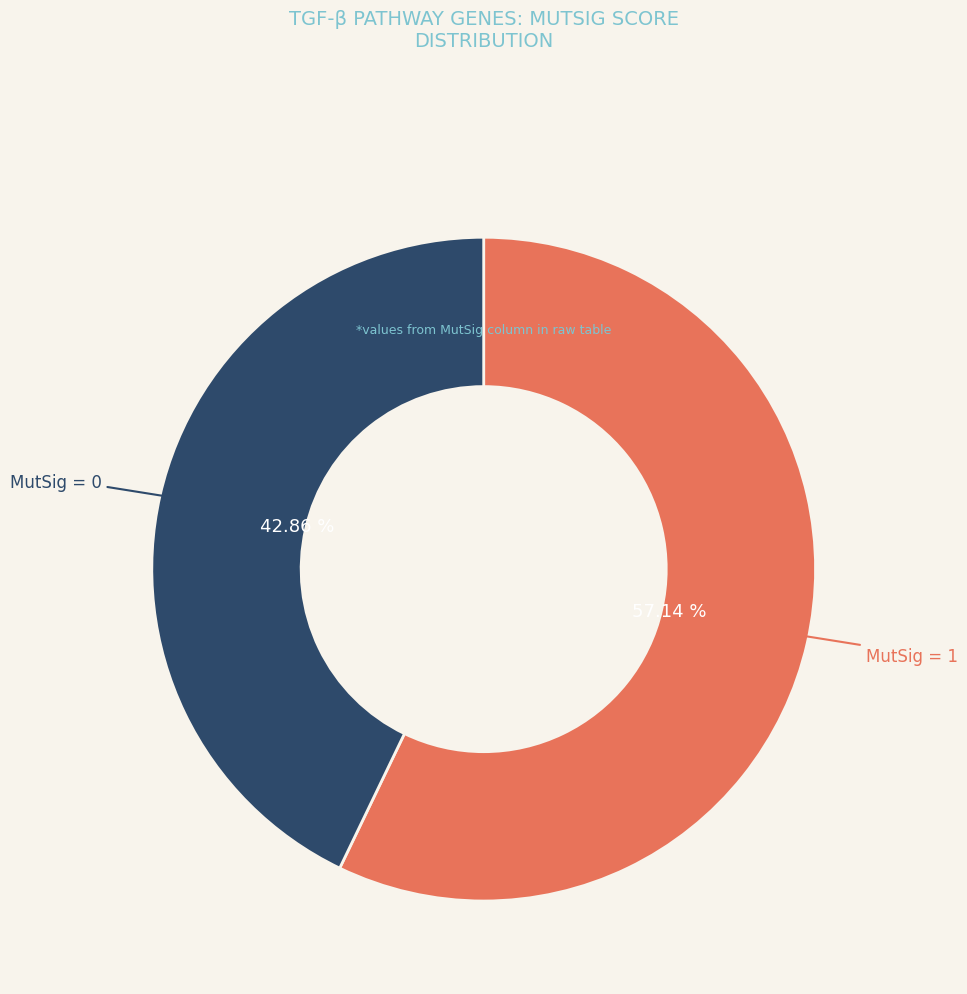

Which category accounts for the majority?

MutSig = 1